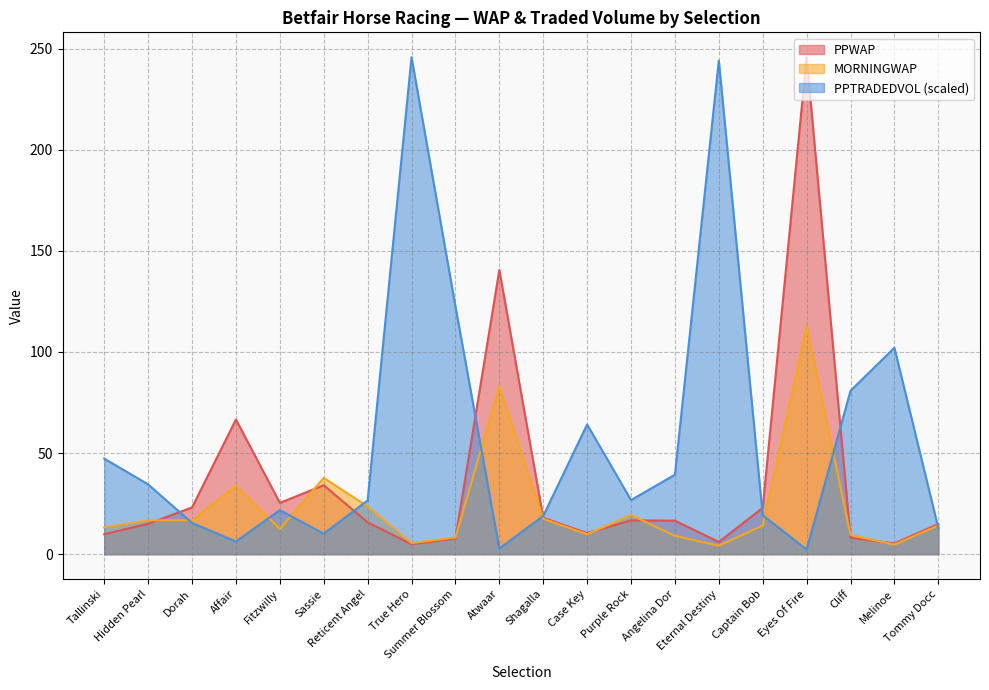

Which label corresponds to the largest value in the chart?

Eyes Of Fire